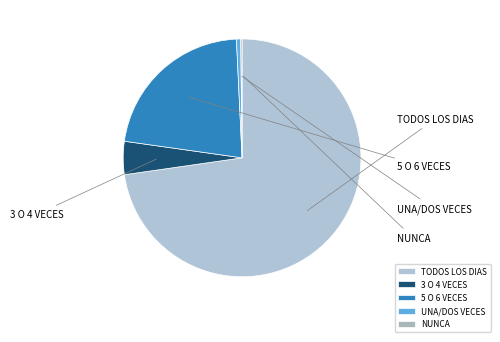

What is the largest slice in the pie chart?

TODOS LOS DIAS